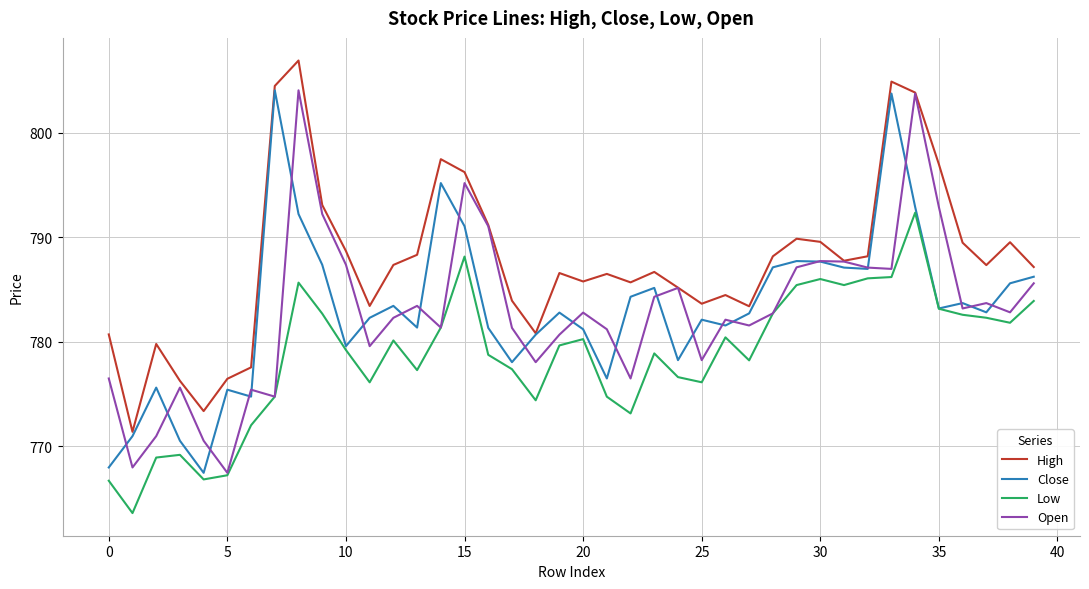

True or false: High and Low intersect in this chart.

False